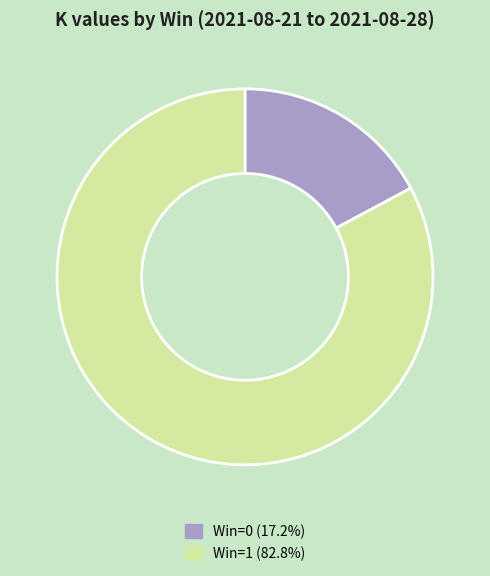

Is the sum of Win=1 (82.8%) and Win=0 (17.2%) greater than half?

Yes